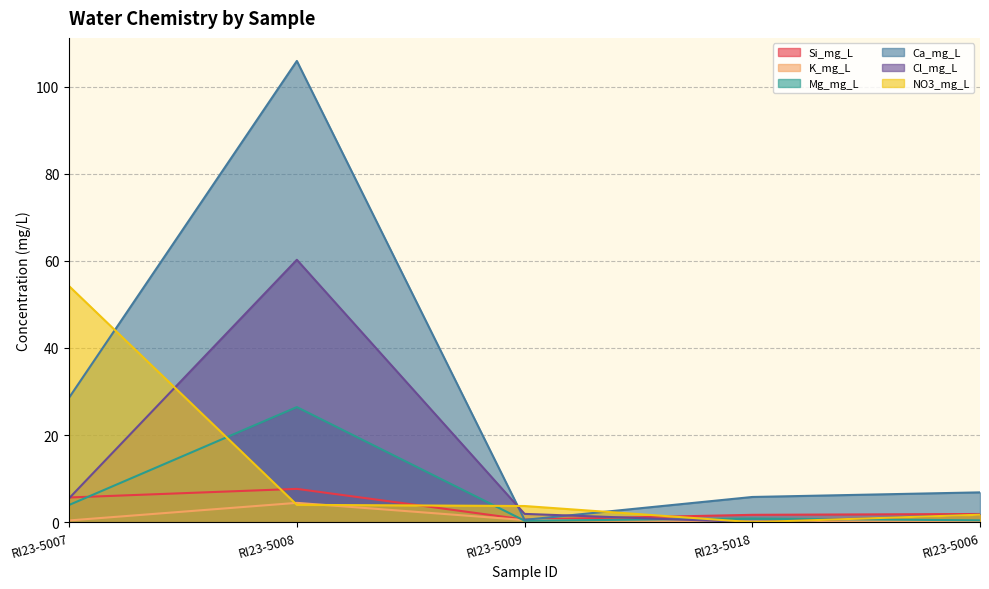

List the labels in order of Si_mg_L value, largest first.

RI23-5008, RI23-5007, RI23-5006, RI23-5018, RI23-5009